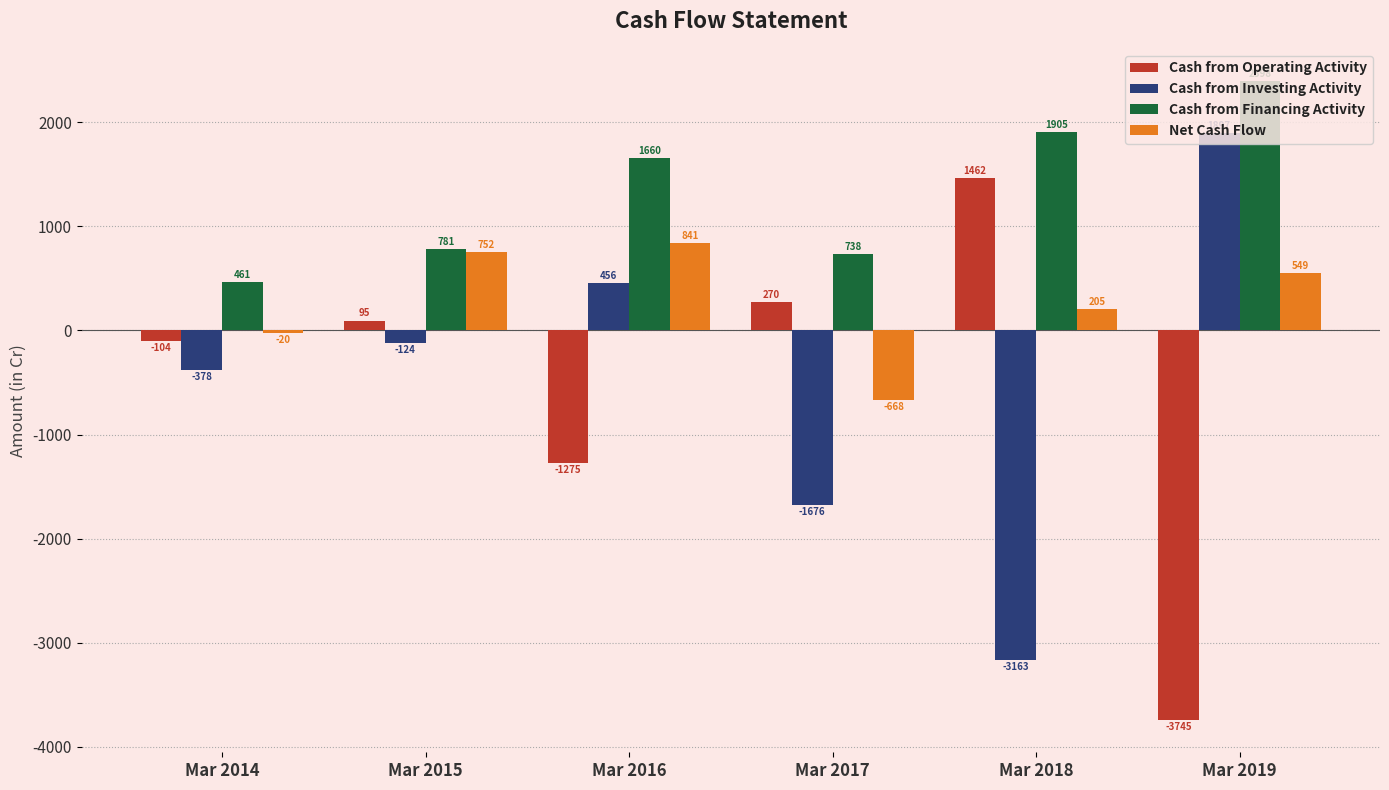

Between Mar 2017 and Mar 2019, which series saw the biggest shift?

Cash from Operating Activity